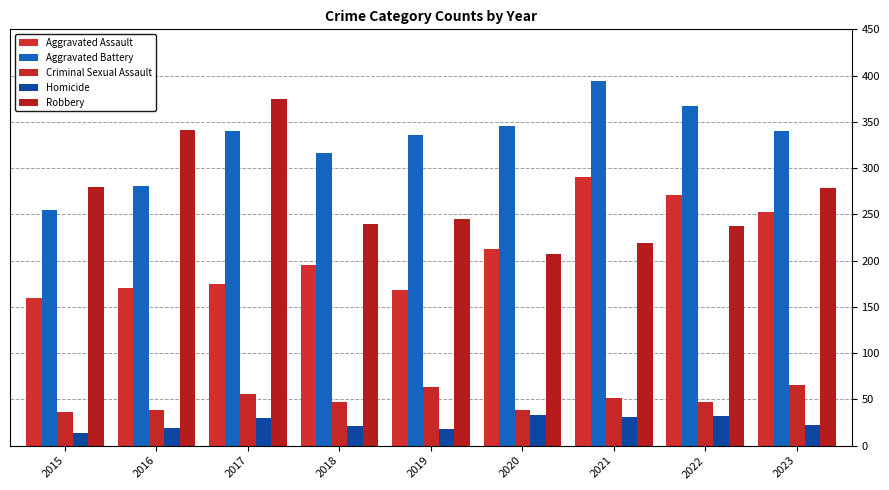

How many bars are there in total?

45